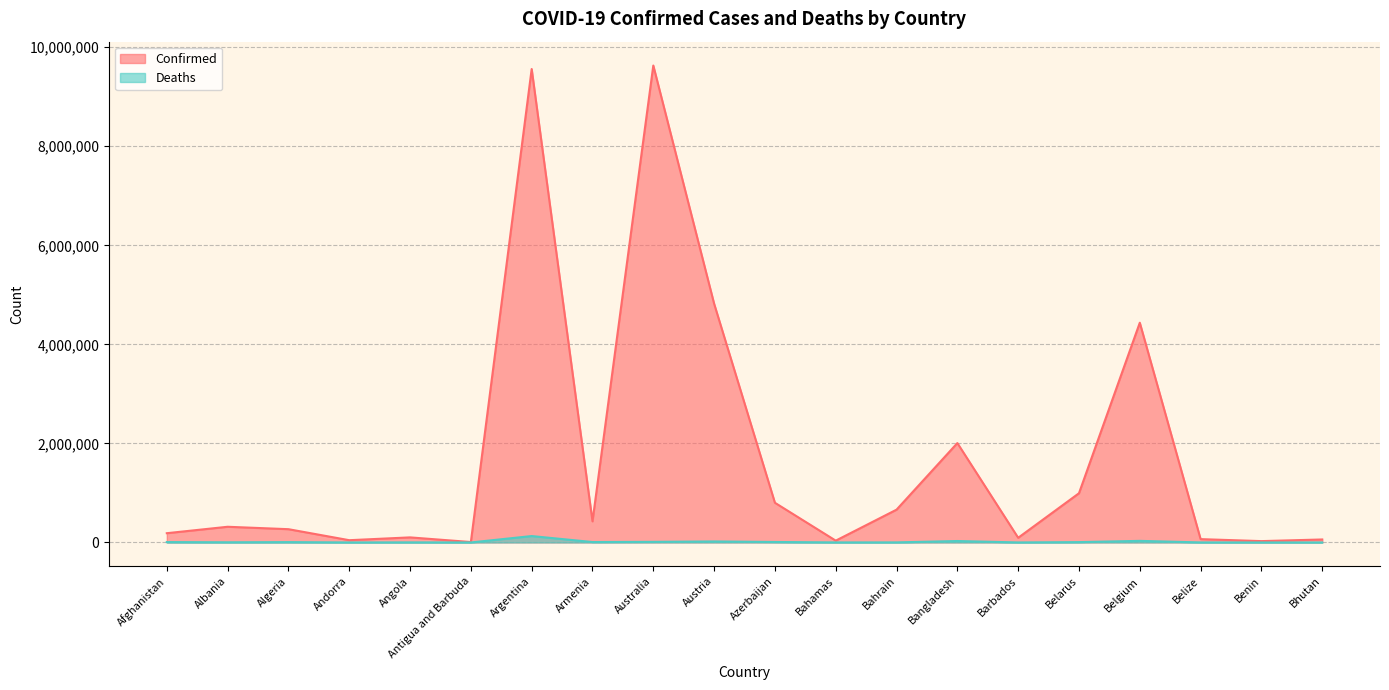

List the series in order of their peak value, highest first.

Confirmed, Deaths